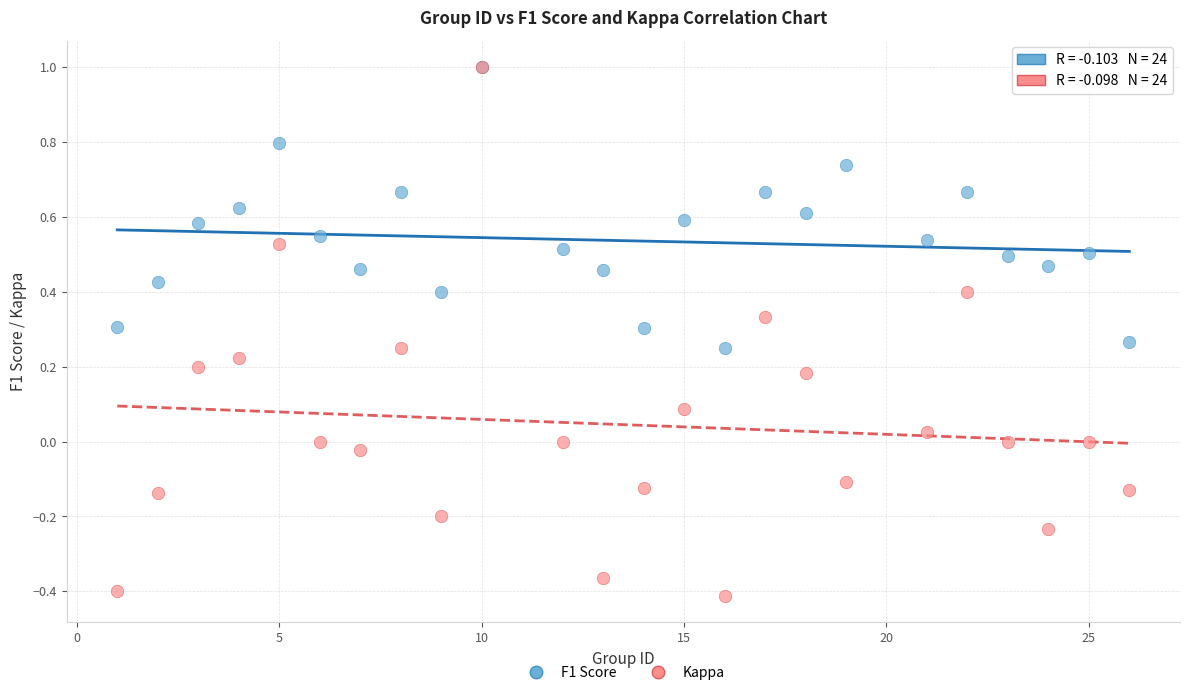

What are all the series names shown in the legend?

F1 Score, Kappa